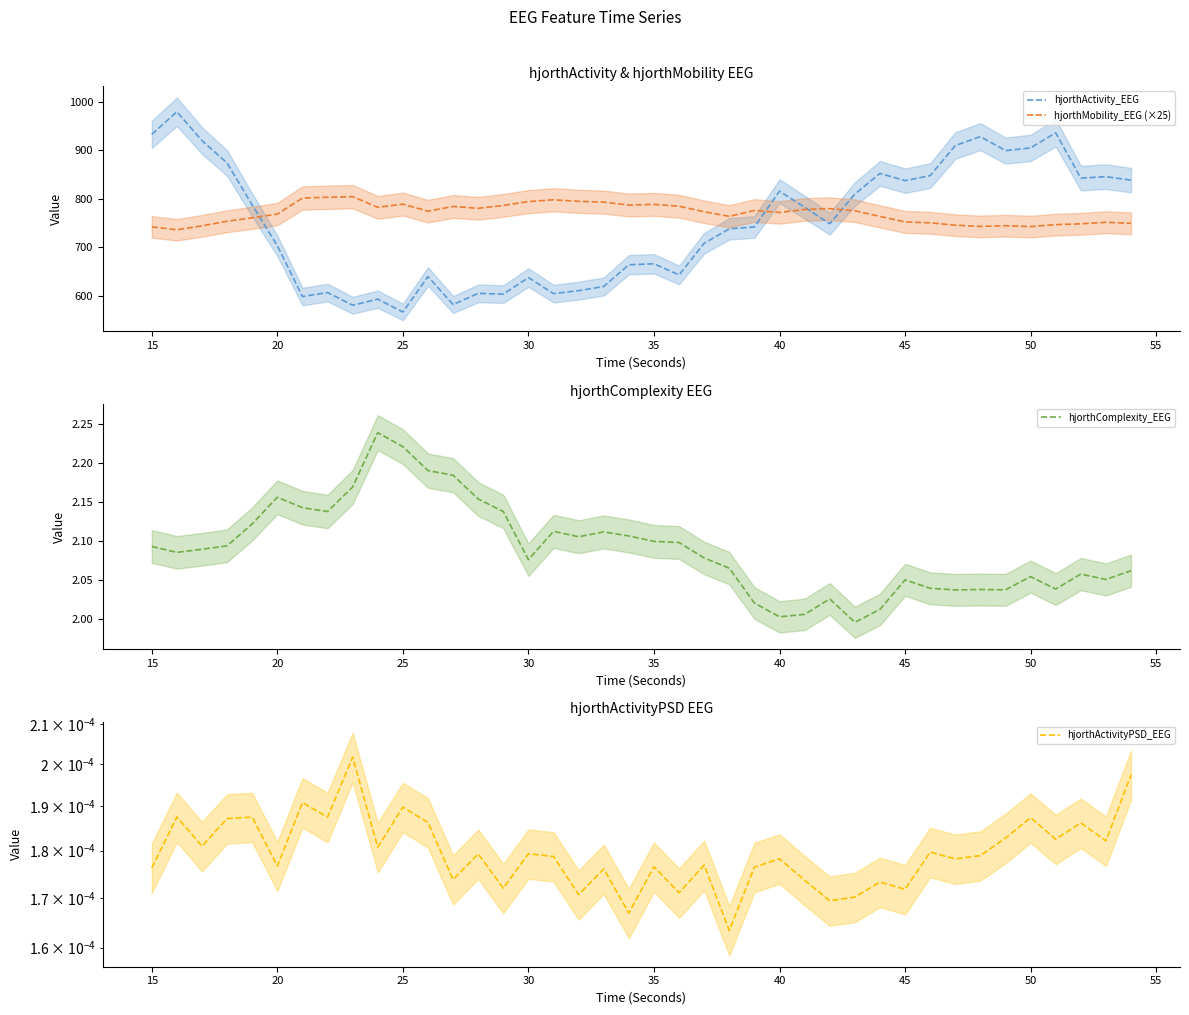

What is the value of the hjorthComplexity_EEG point at the 32nd from the left?

2.0